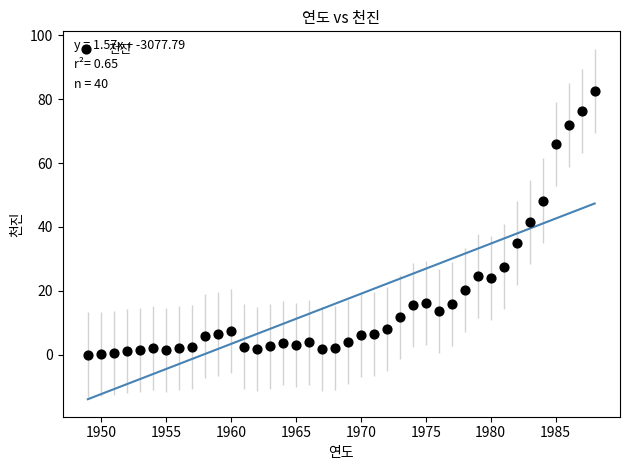

What is the range of Y values (max minus min)?

82.6